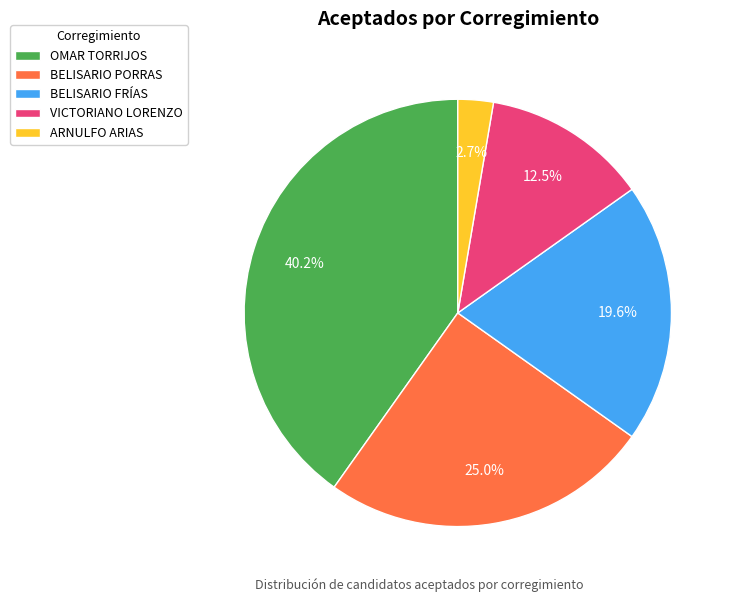

Does any single category account for the majority?

No